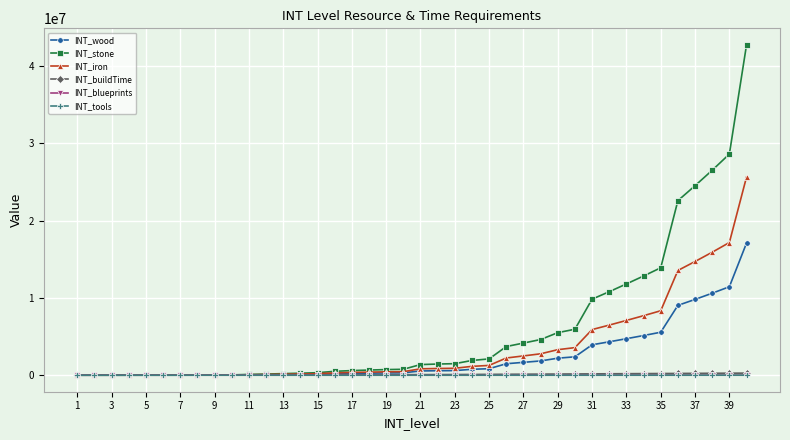

What is the highest value of the INT_iron series?

25632000